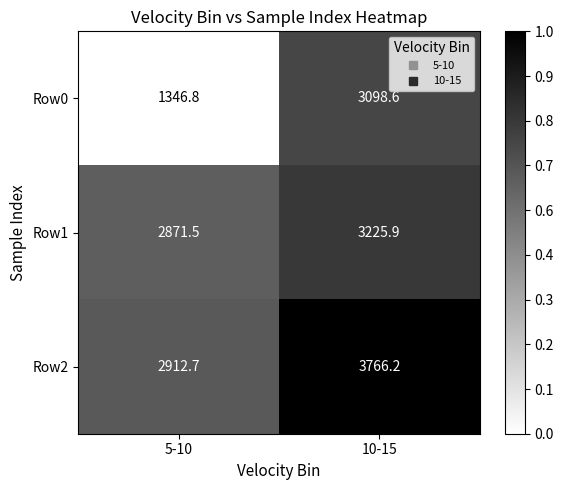

What is the total value across all series at 10-15?

10090.7